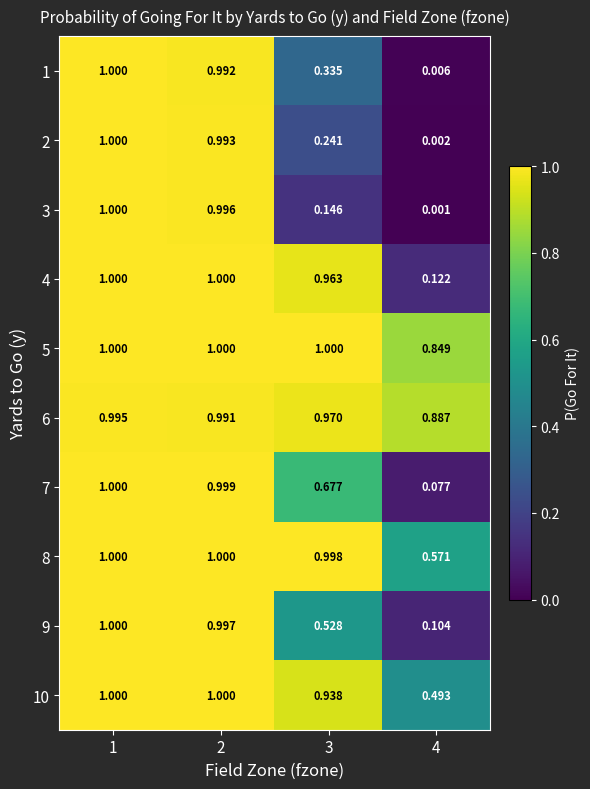

Is the value of 8 at 4 greater than the value of 1 at 3?

Yes